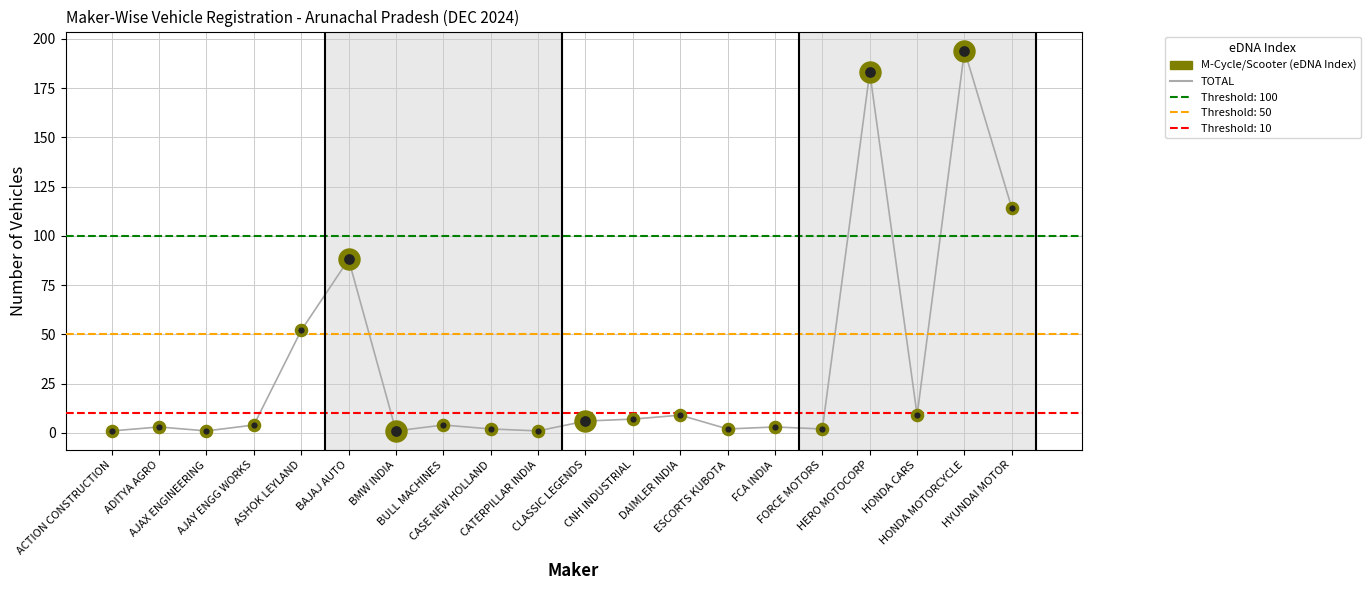

Between FCA INDIA and BMW INDIA, which is larger?

FCA INDIA